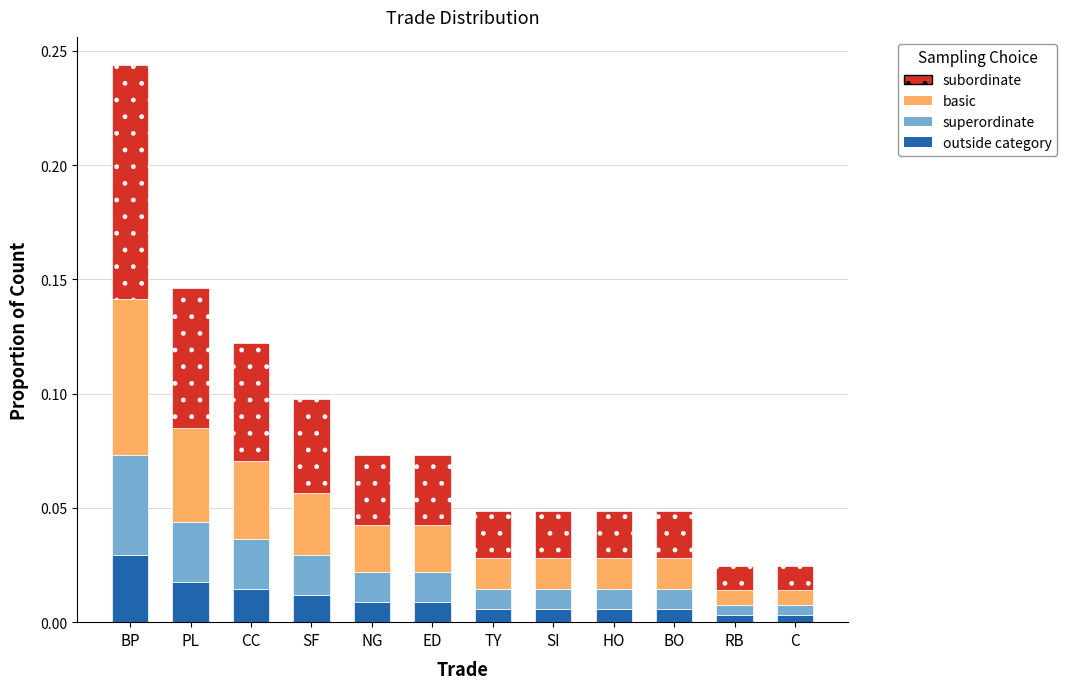

Are the bars grouped side by side (vs. stacked)?

No